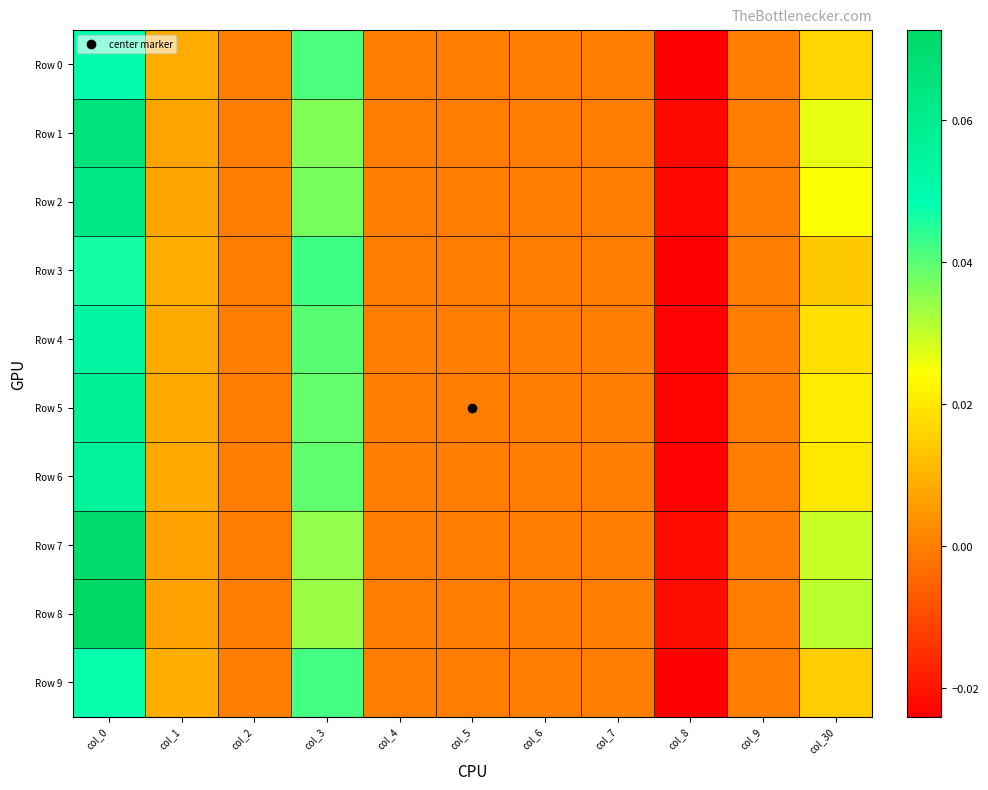

Rank the series by their maximum value, from lowest to highest.

Row 3, Row 9, Row 0, Row 4, Row 6, Row 5, Row 2, Row 1, Row 7, Row 8